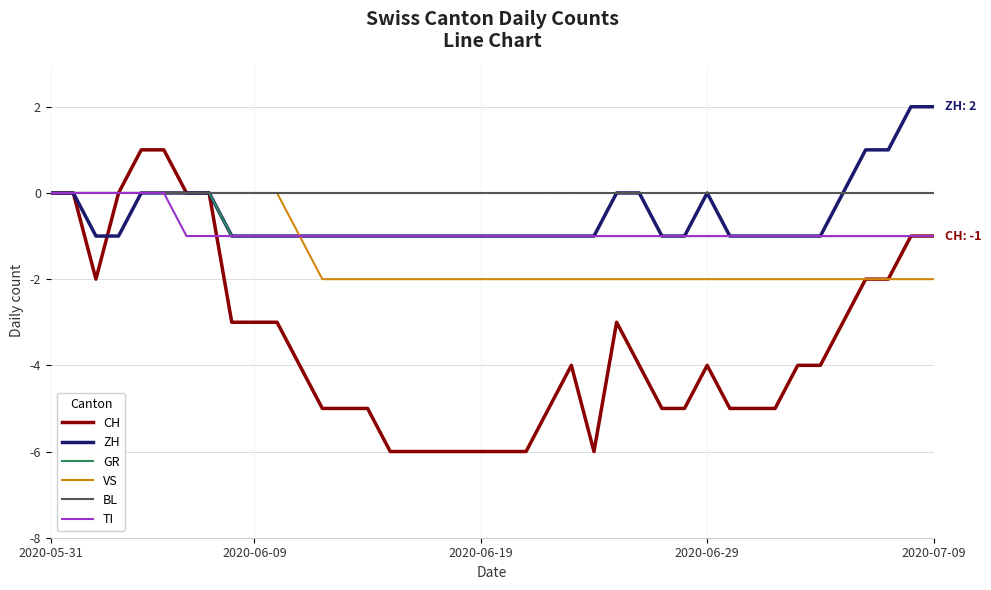

What is the minimum value for GR?

-1